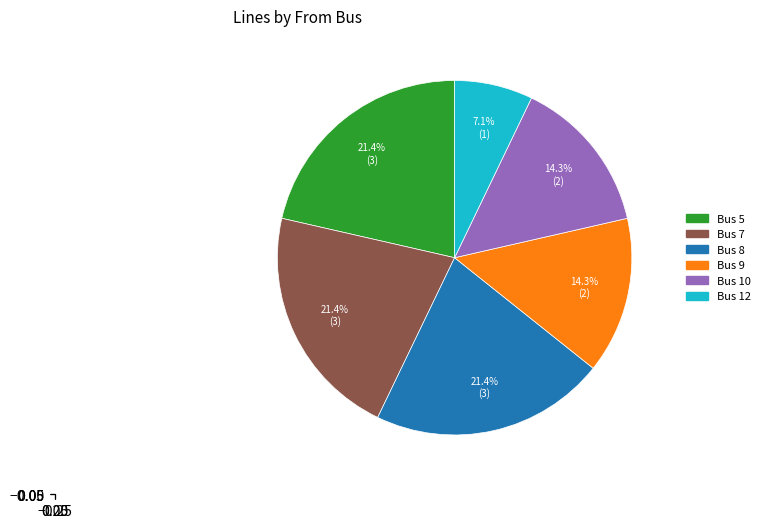

Does any single category account for the majority?

No